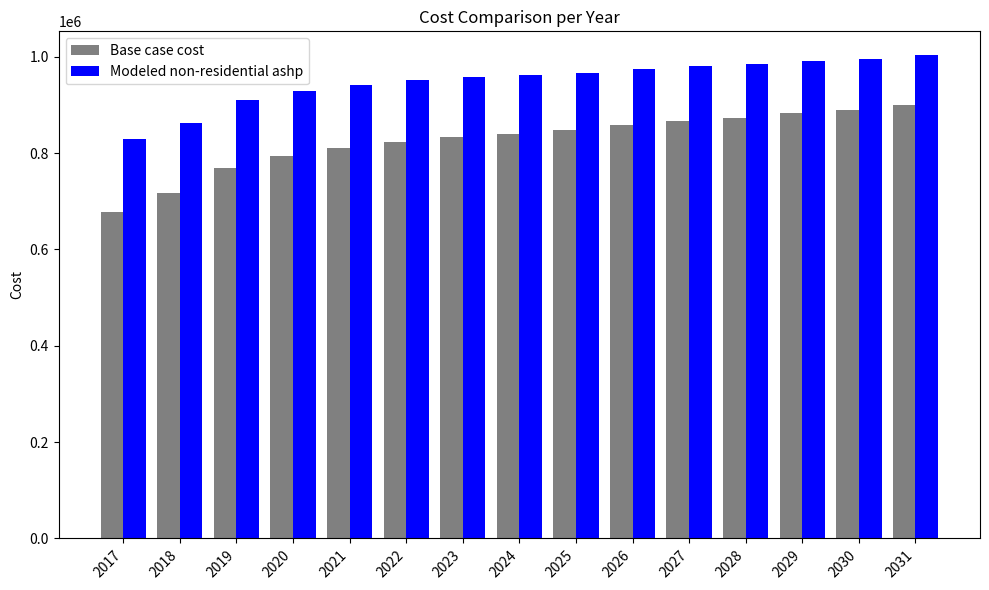

How many bars are there in each group?

2